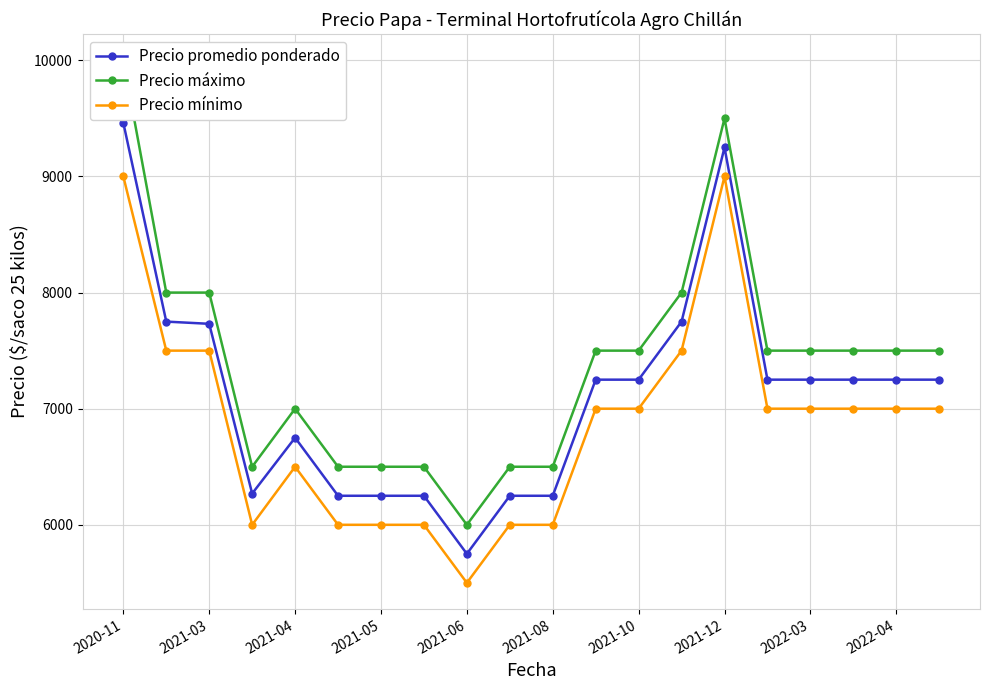

The Precio promedio ponderado series shows 6750 at 2021-04. True or false?

True